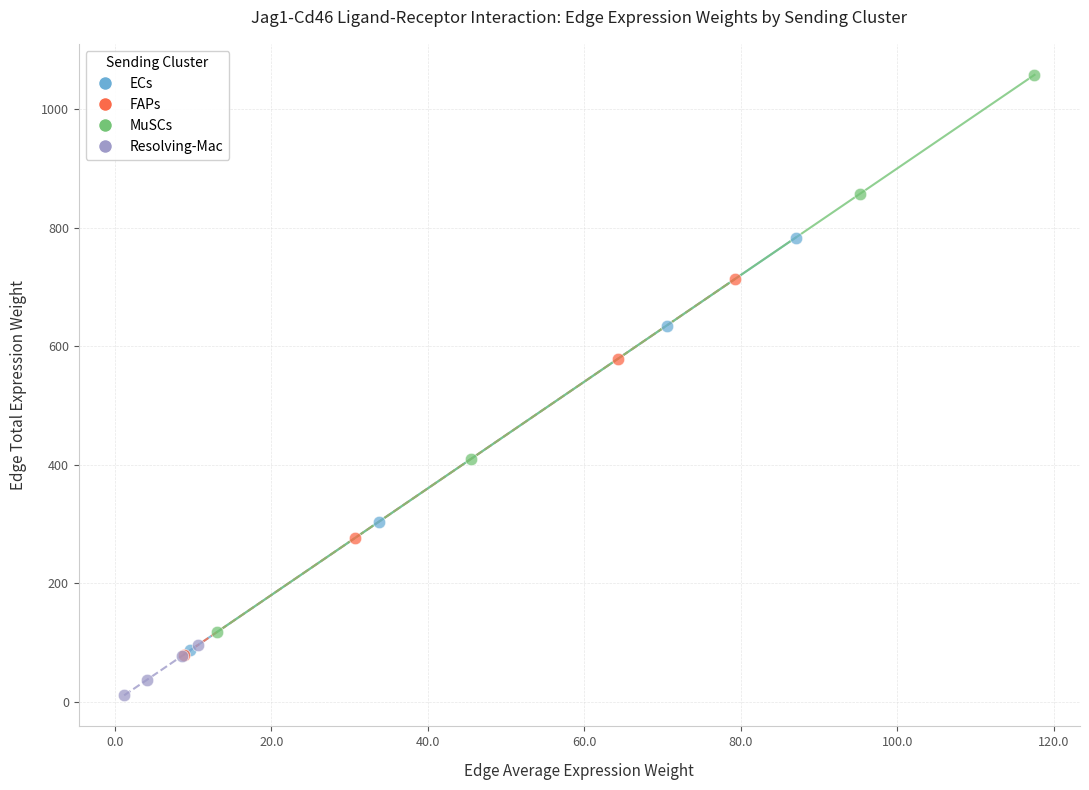

What are all the series names shown in the legend?

ECs, FAPs, MuSCs, Resolving-Mac